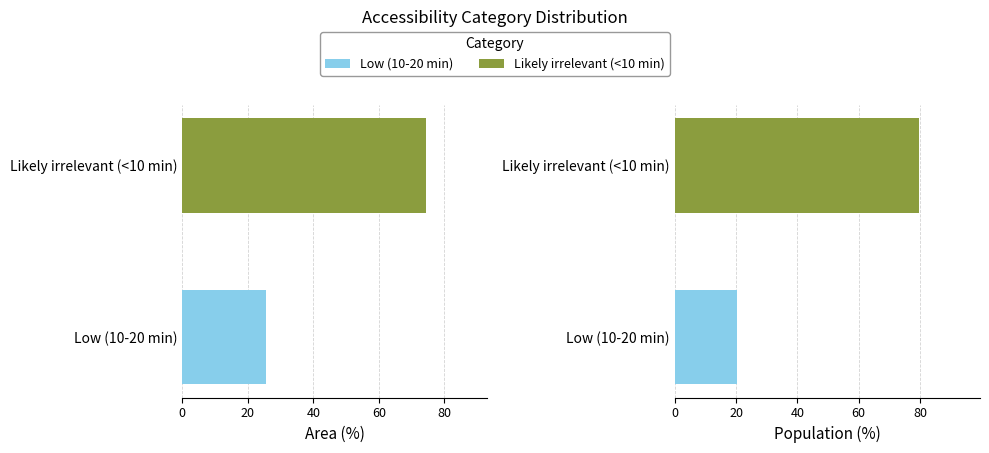

What is the sum of the Population (%) values at 20 and 0?

100.0